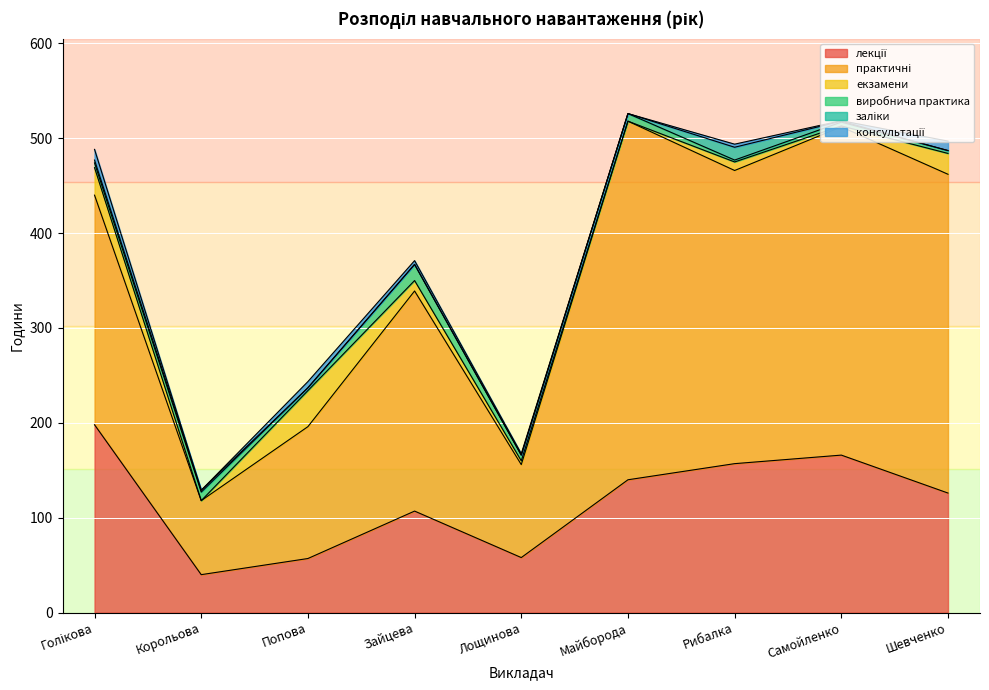

How many data points in лекції are less than 126?

4